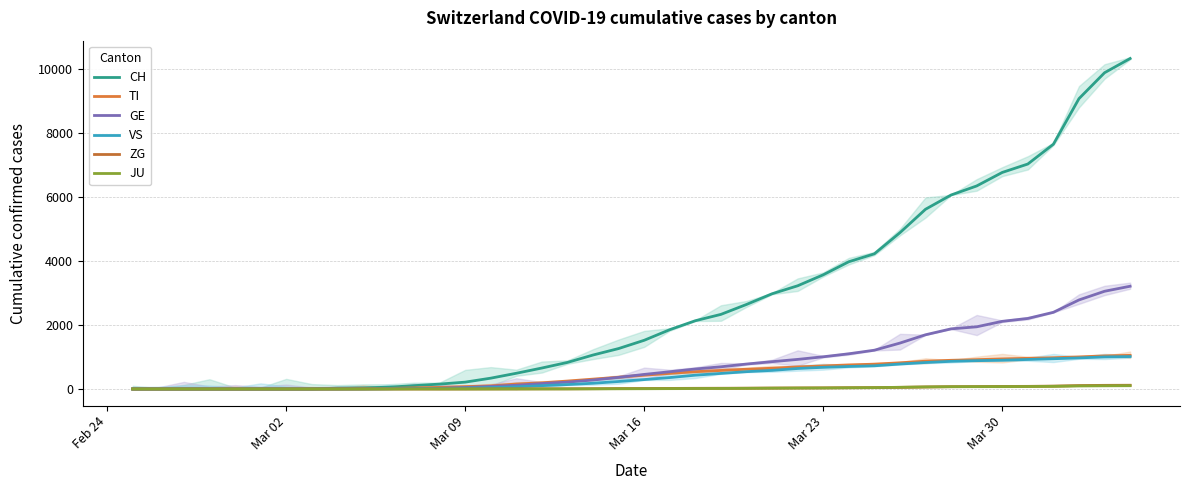

The JU series shows -42 at Mar 09. True or false?

False